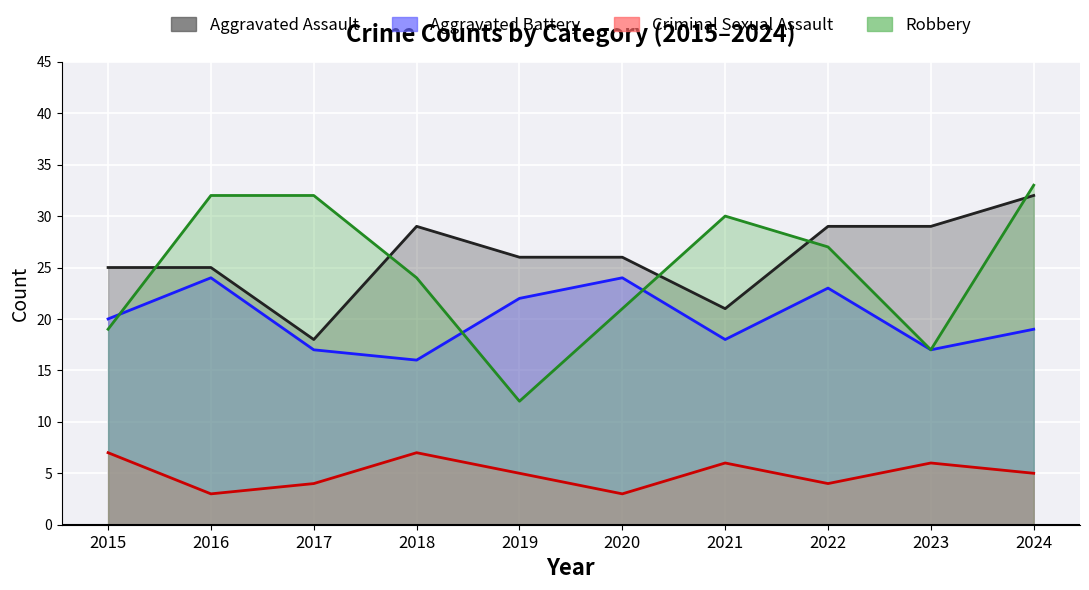

How many data points does each series have?

10